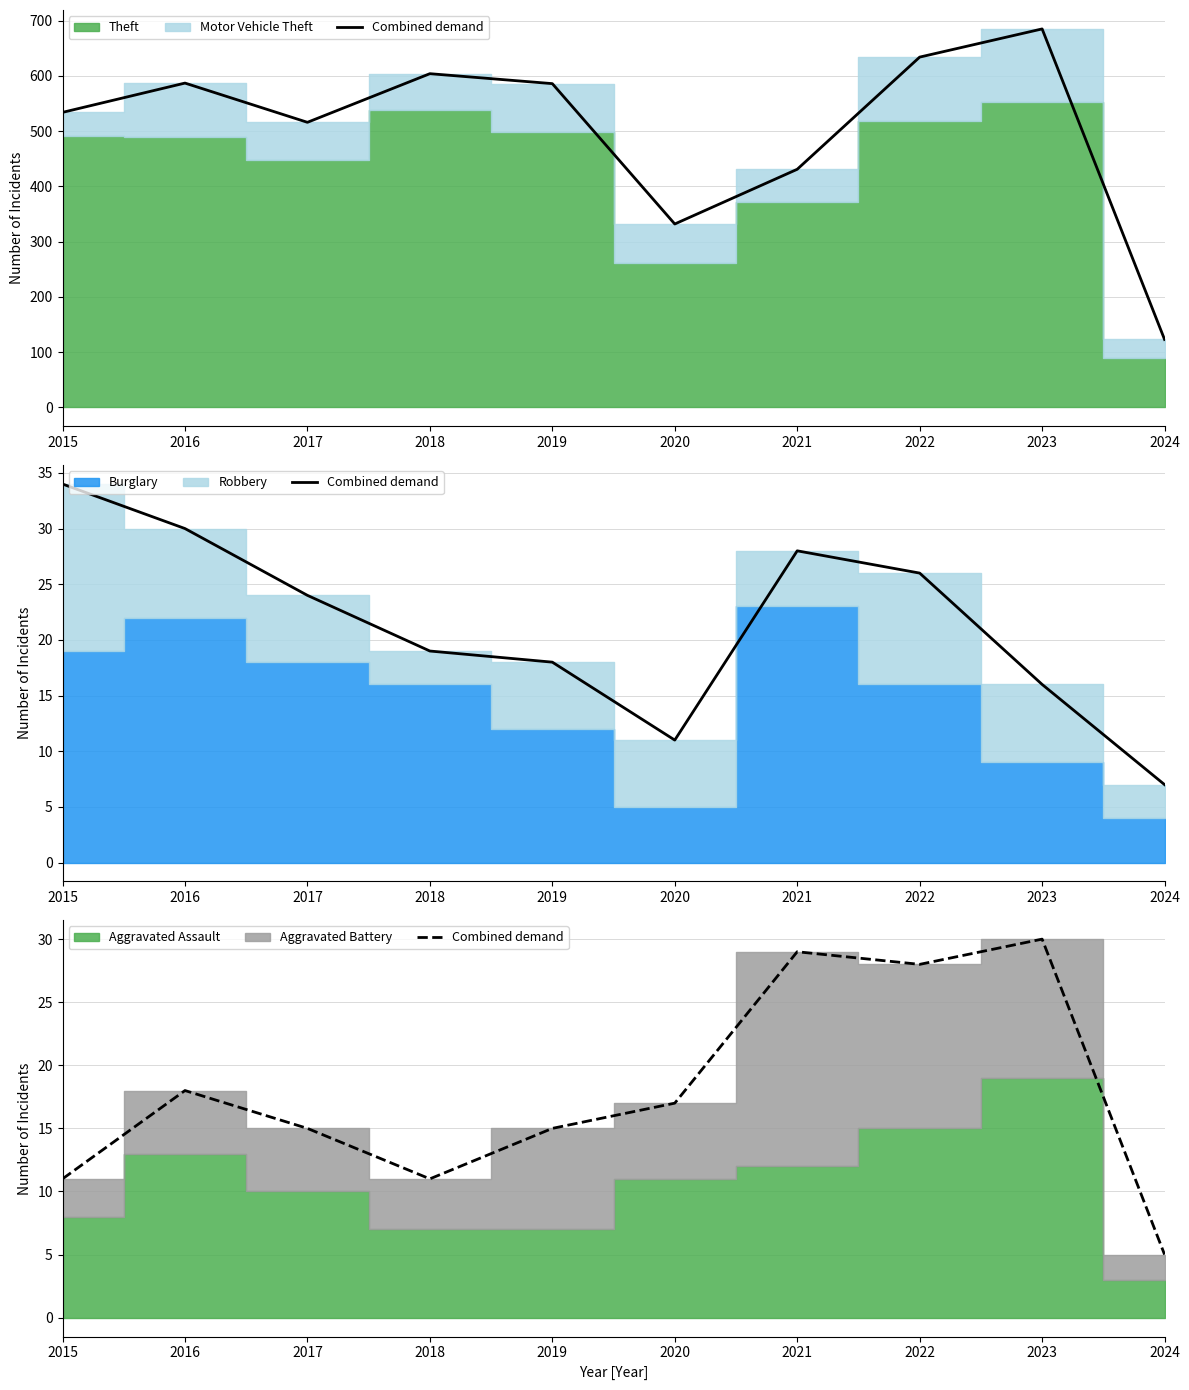

Count the number of values greater than 17.

4